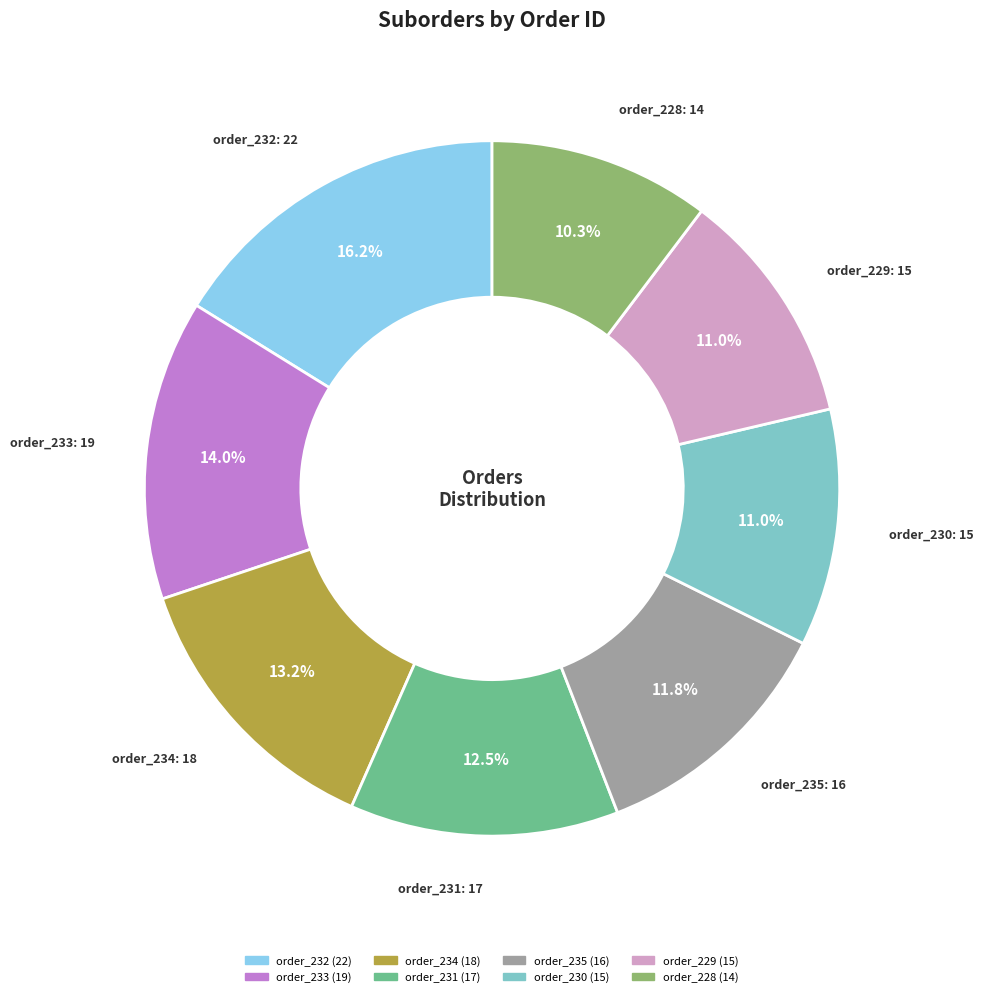

Which slice is the smallest?

order_228